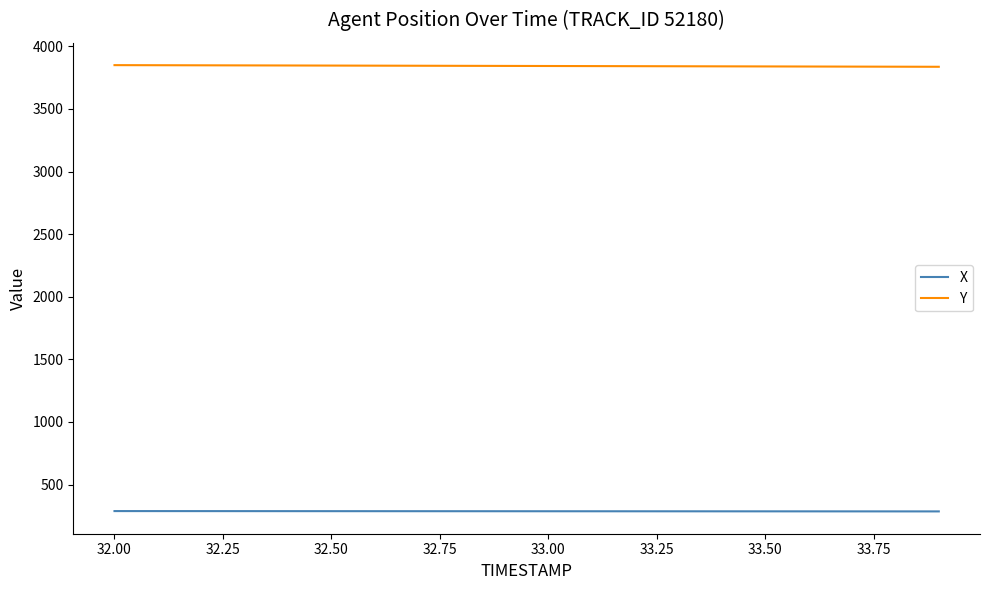

What is the difference between the second highest and minimum values in the Y series?

12.5